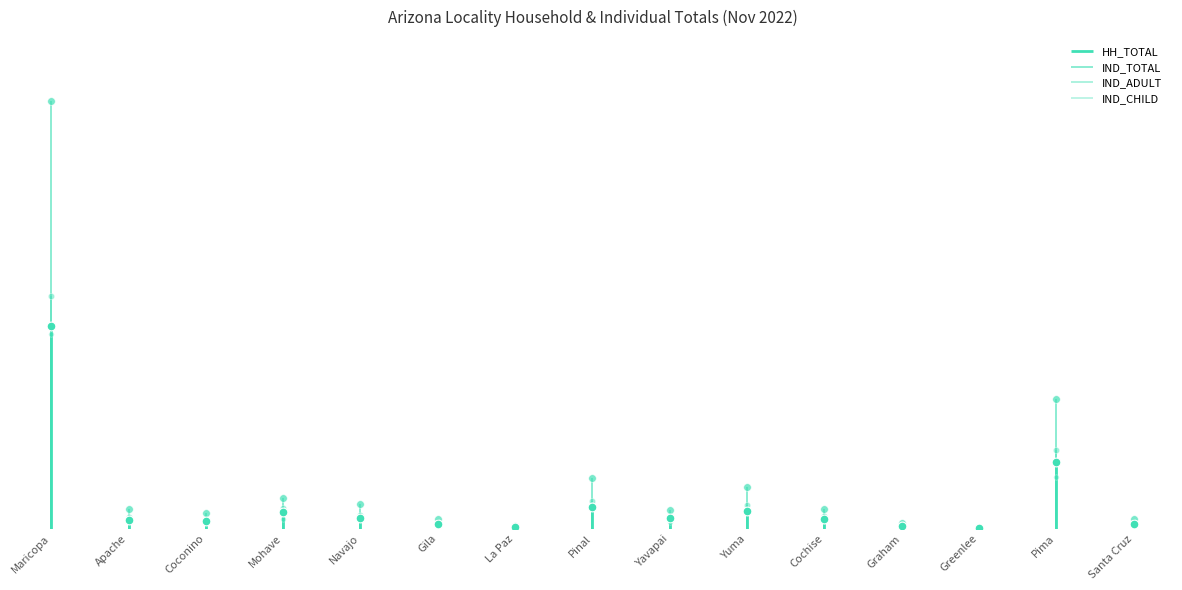

Which series reaches the maximum Y coordinate?

IND_TOTAL